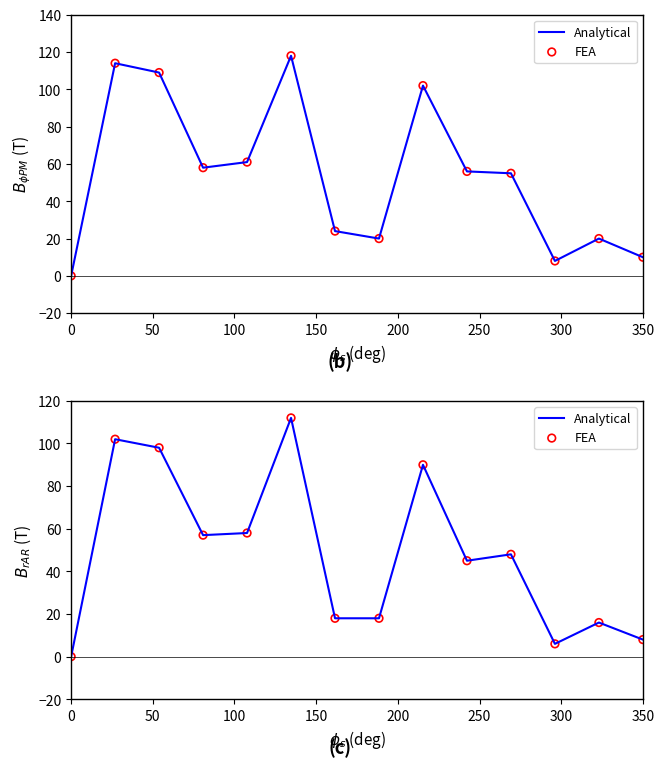

What is the total value across all series at 250?

224